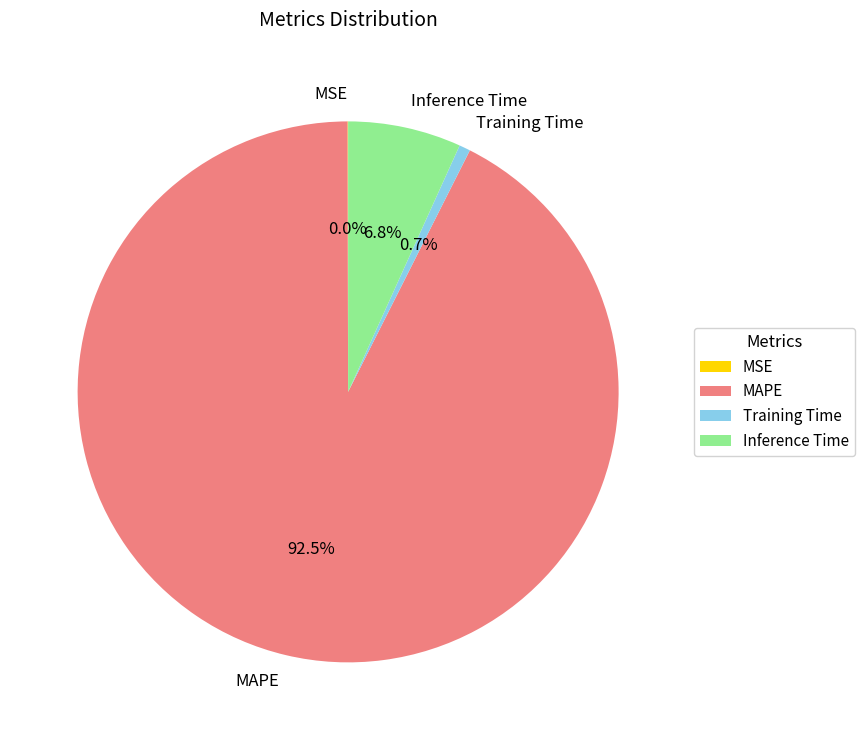

Which slice is the largest?

MAPE